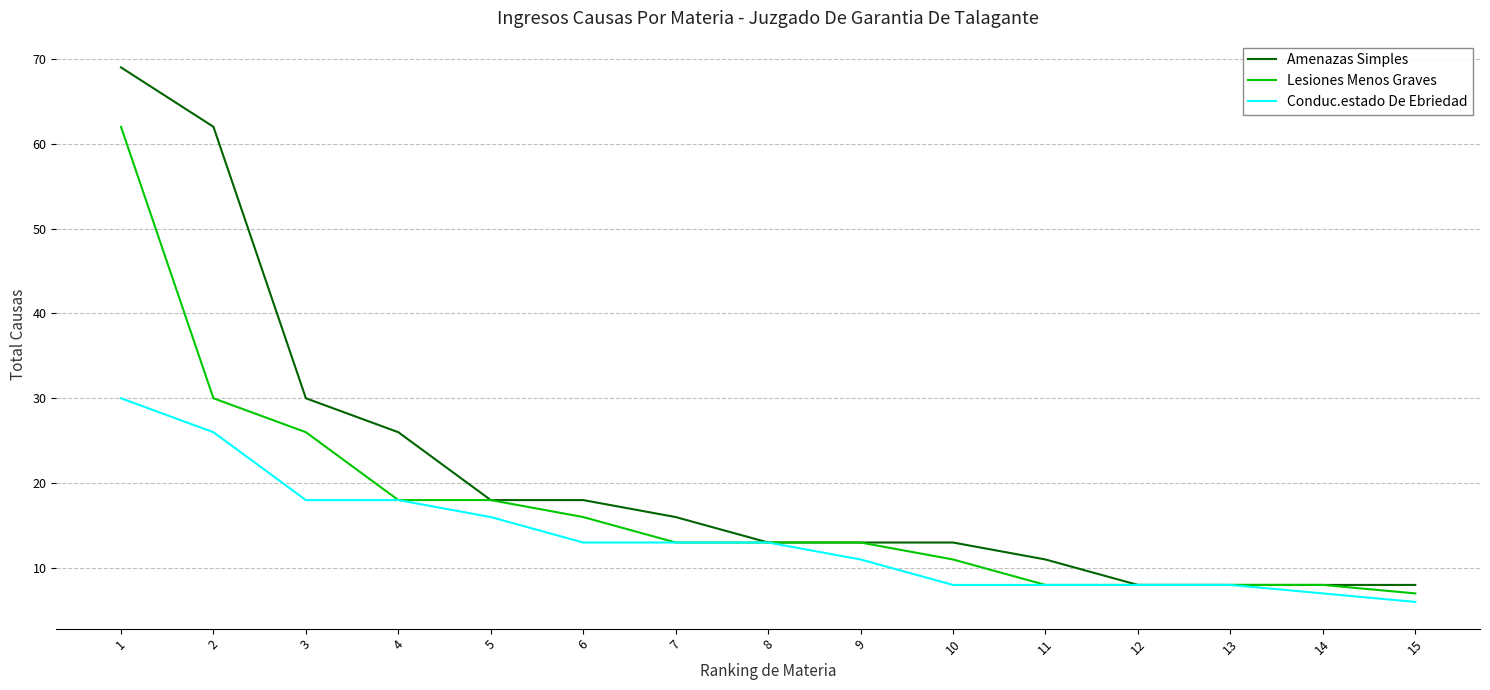

How many values in the Conduc.estado De Ebriedad series are below 13?

7